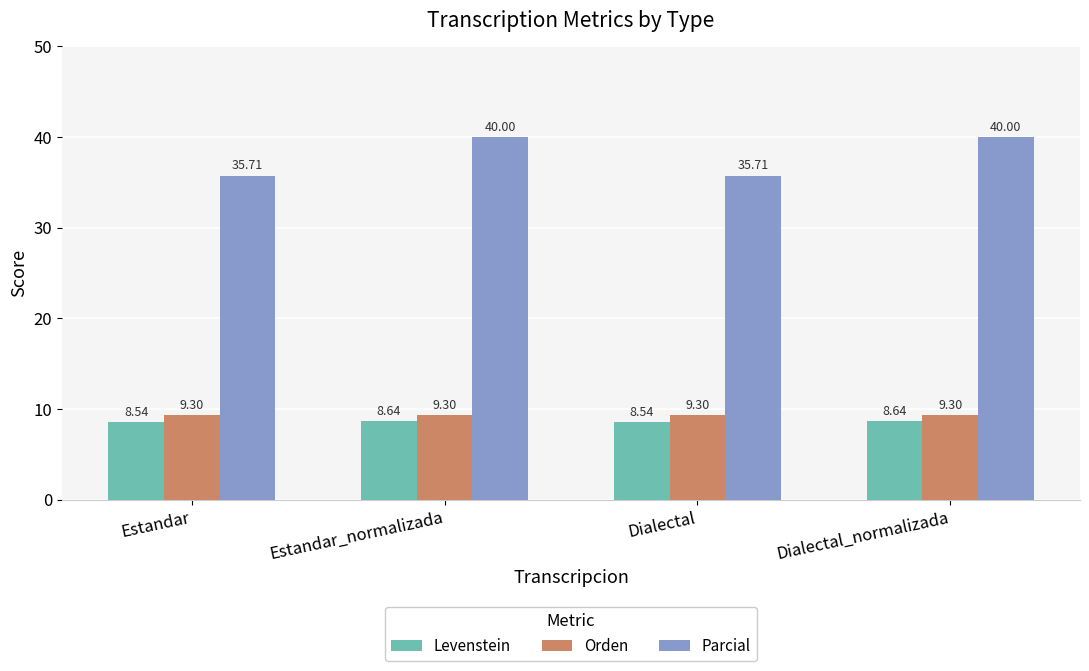

The Levenstein series shows 8.5 at Estandar. True or false?

True